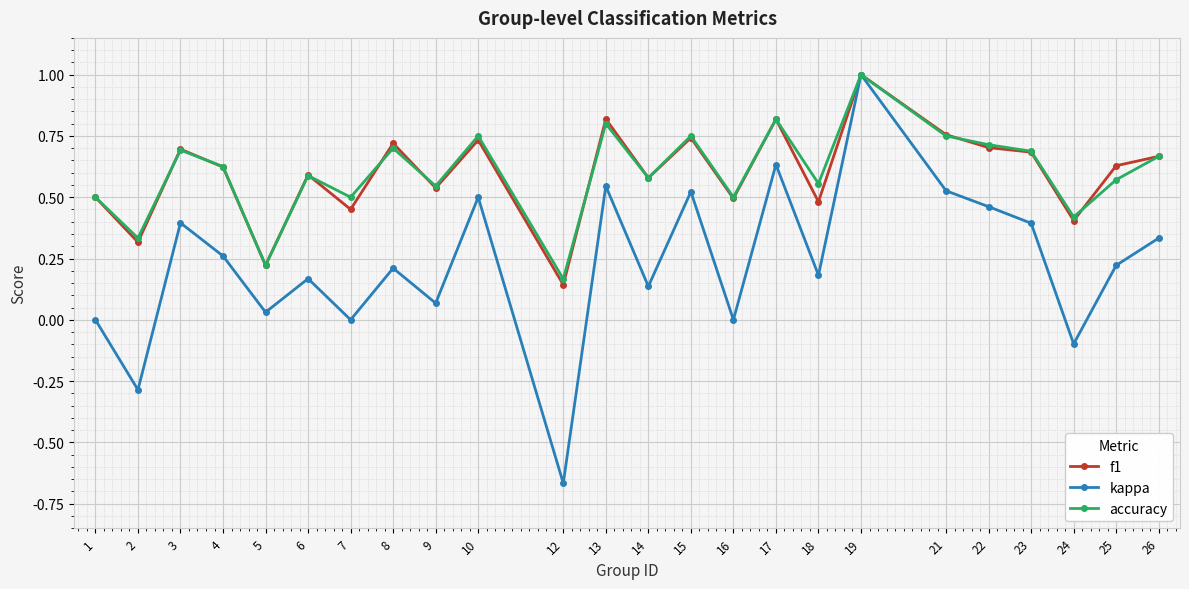

True or false: accuracy has more than 0 points higher than both neighbors.

True